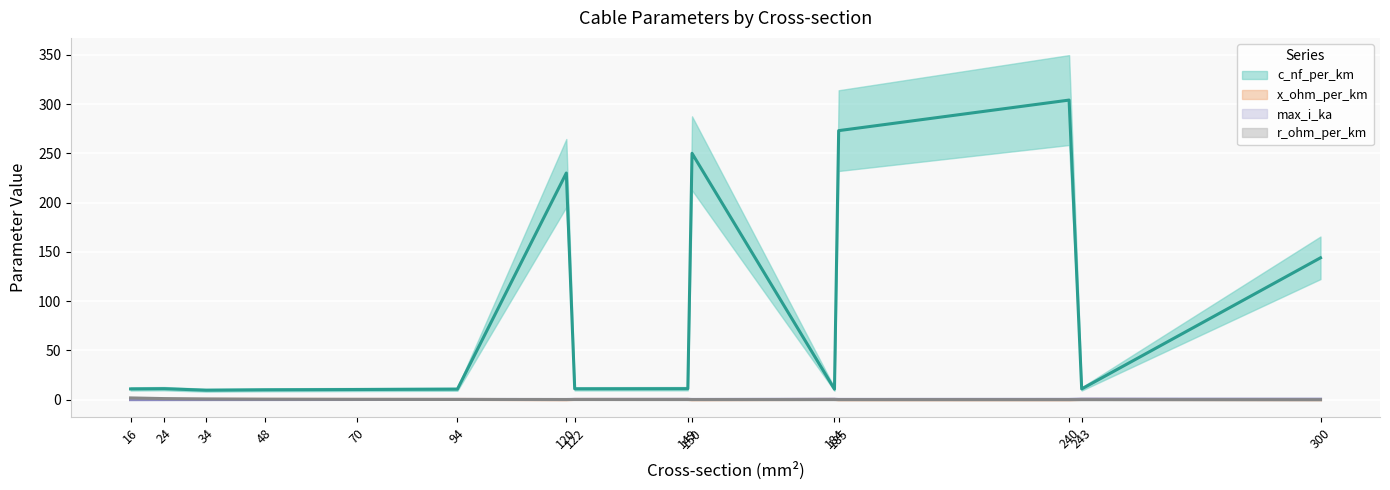

What is the value of the max_i_ka point at the 6th from the left?

0.3